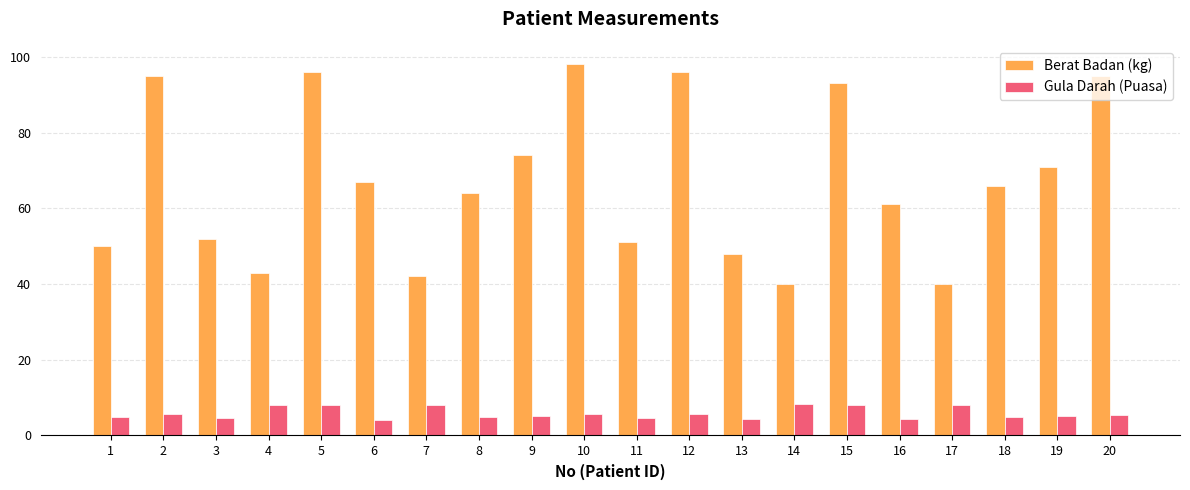

The Berat Badan (kg) series shows 13.5 at 4. True or false?

False